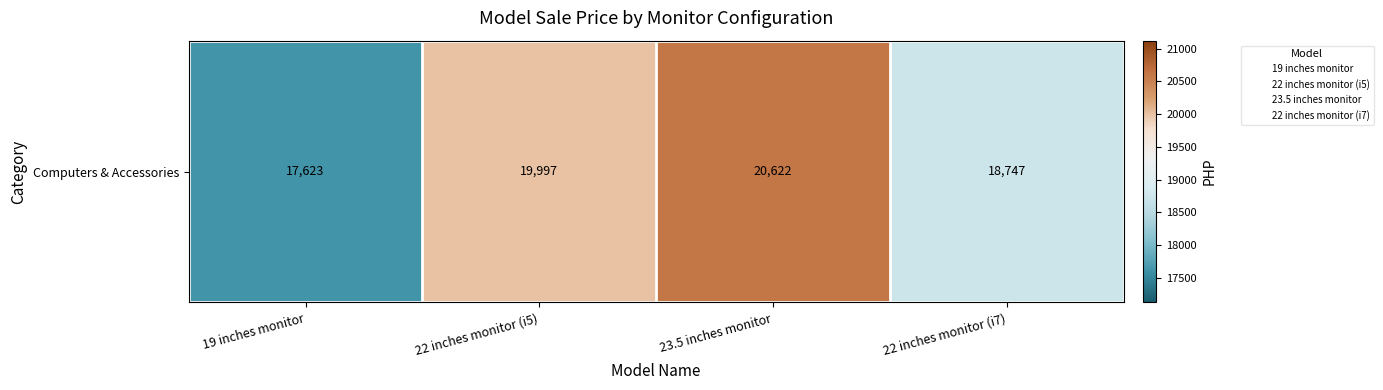

How many values exceed 19997?

1